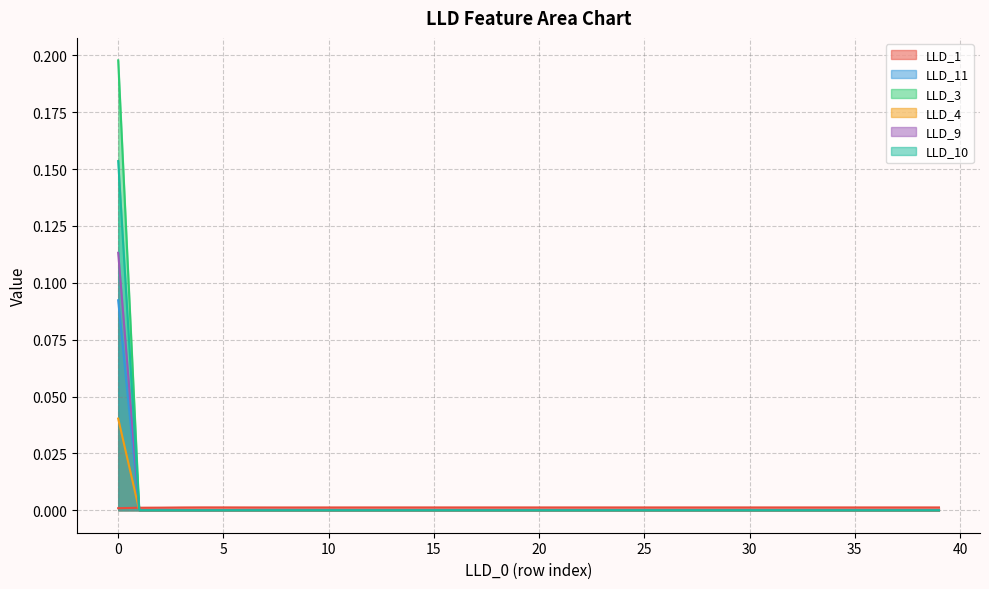

How many lines are shown in the chart?

6